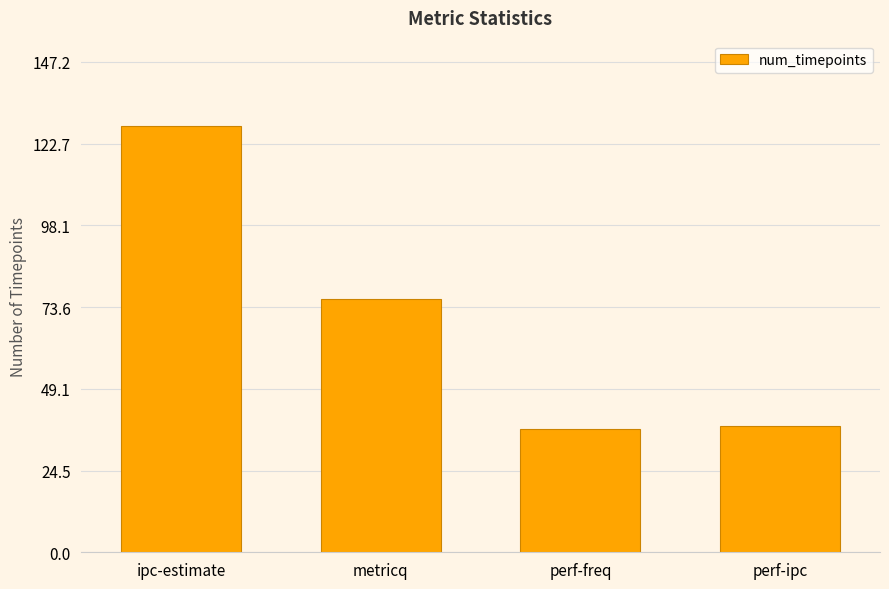

What is the approximate value at perf-ipc?

38